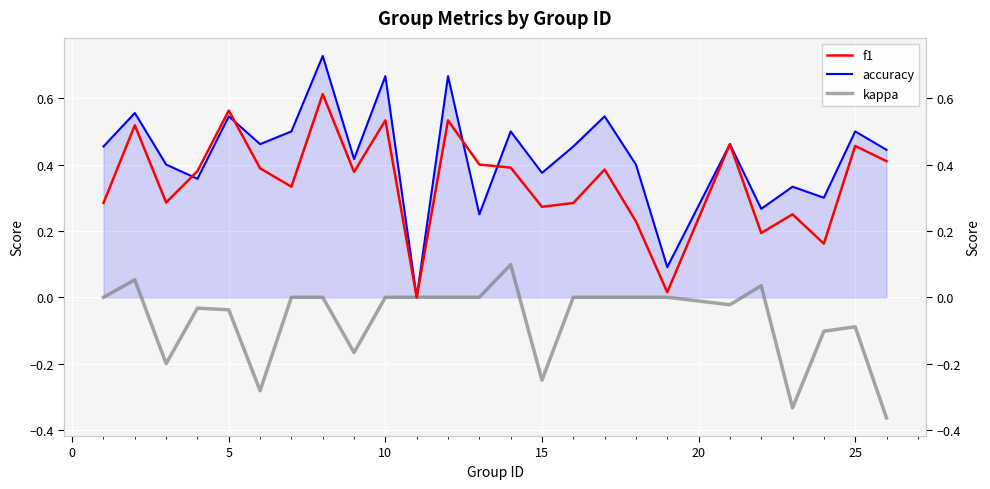

True or false: f1 and accuracy intersect in this chart.

True